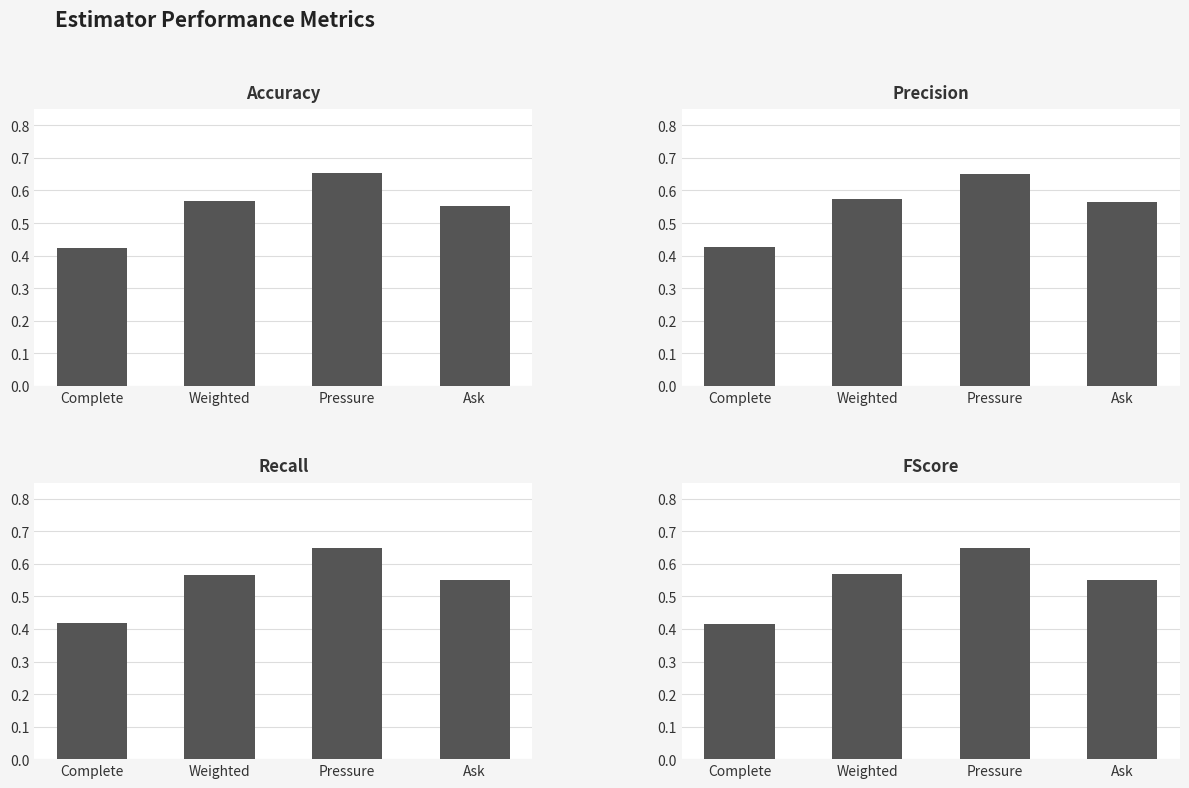

Which label corresponds to the largest value in the chart?

Pressure